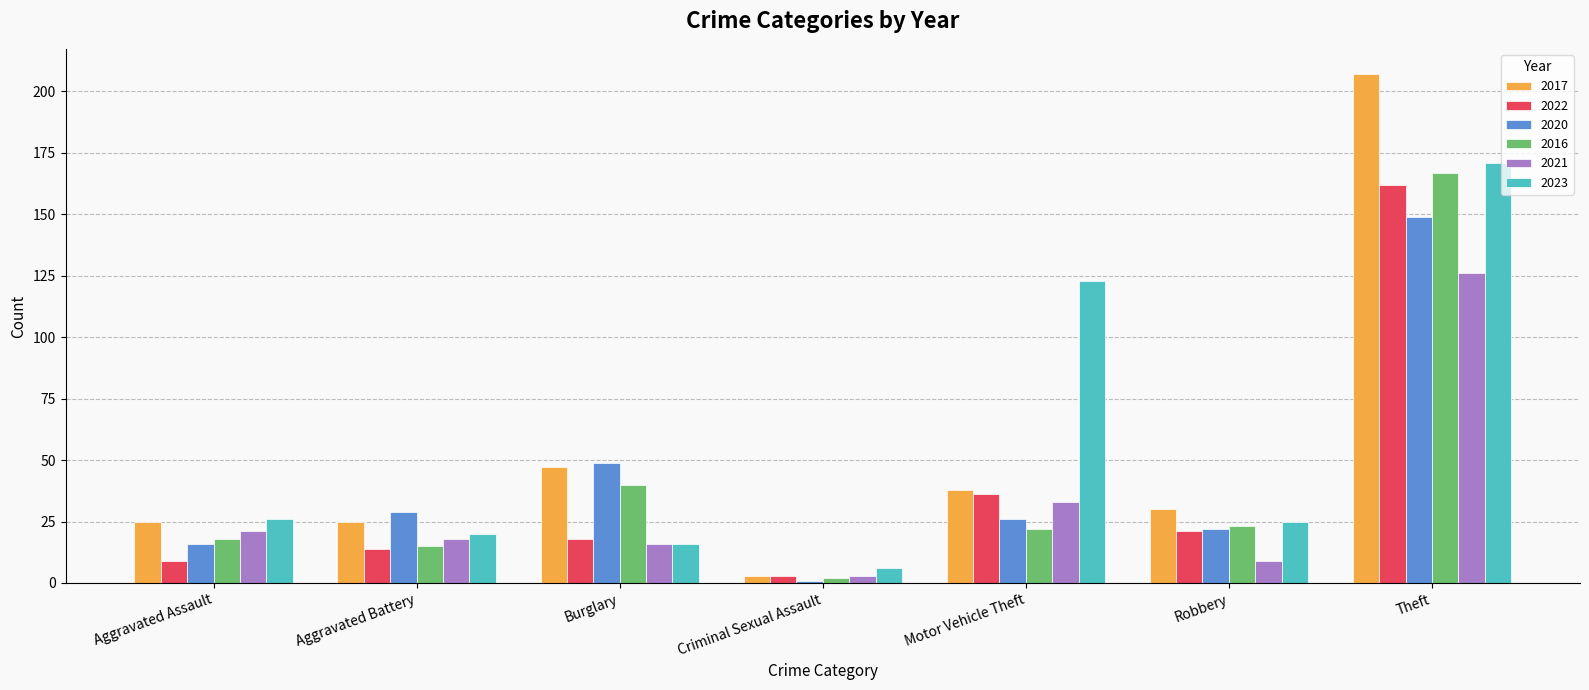

How many bars are there in total?

42